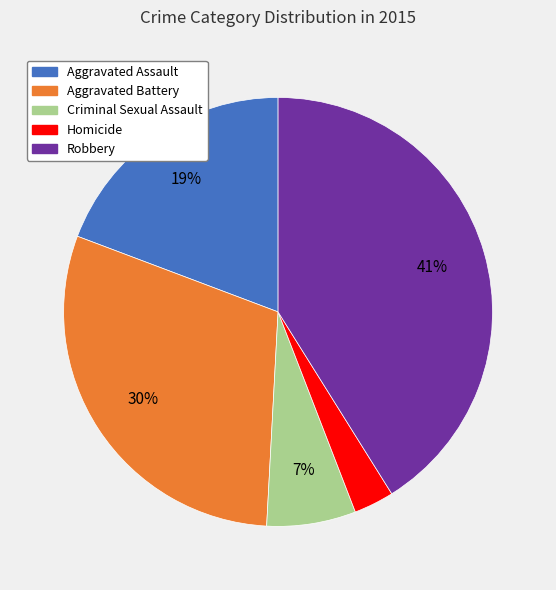

To the nearest percent, what is the difference between the largest and smallest slice percentages?

38%